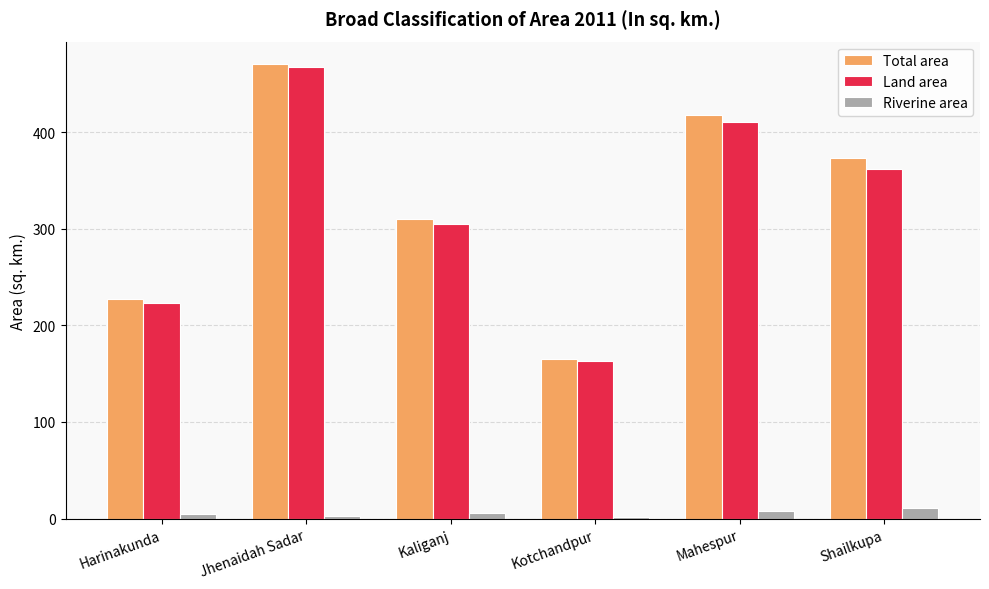

Is it true that Land area equals 163.6 at Kotchandpur?

True